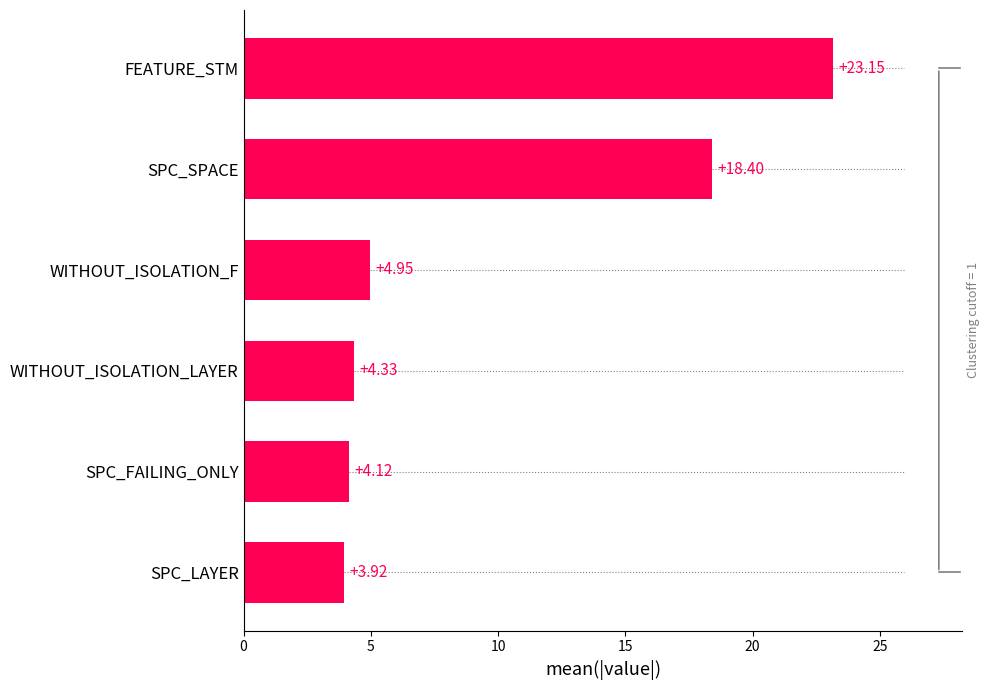

How many bars are there in total?

6